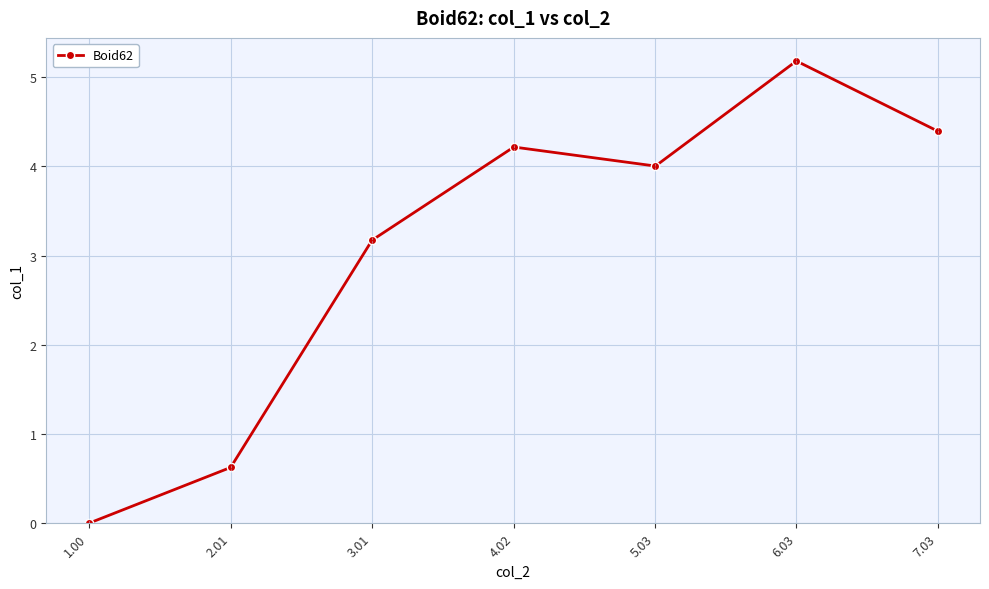

How many categories are shown in the chart?

7